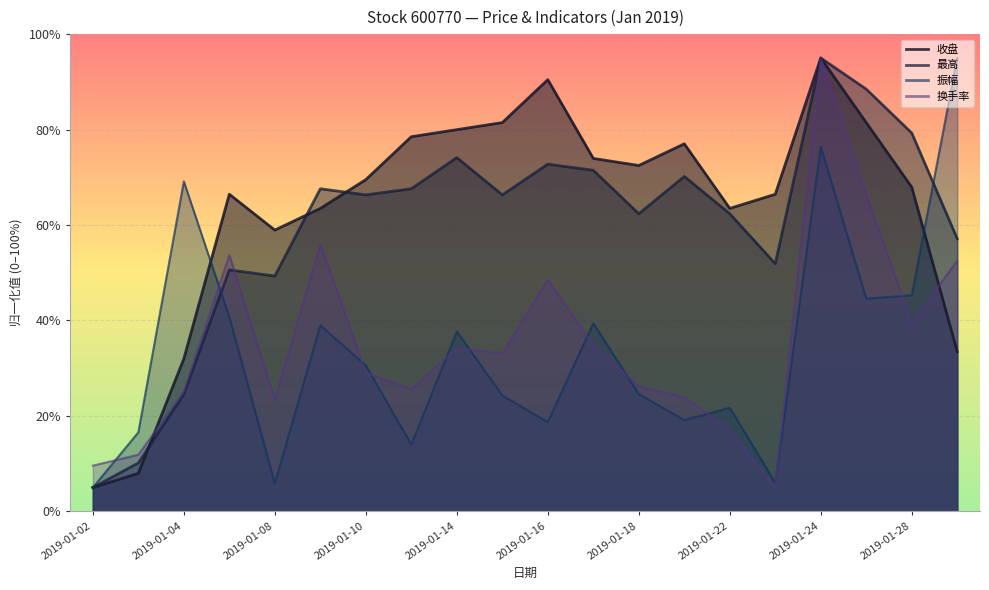

Which series changed the most between 2019-01-04 and 2019-01-29?

最高